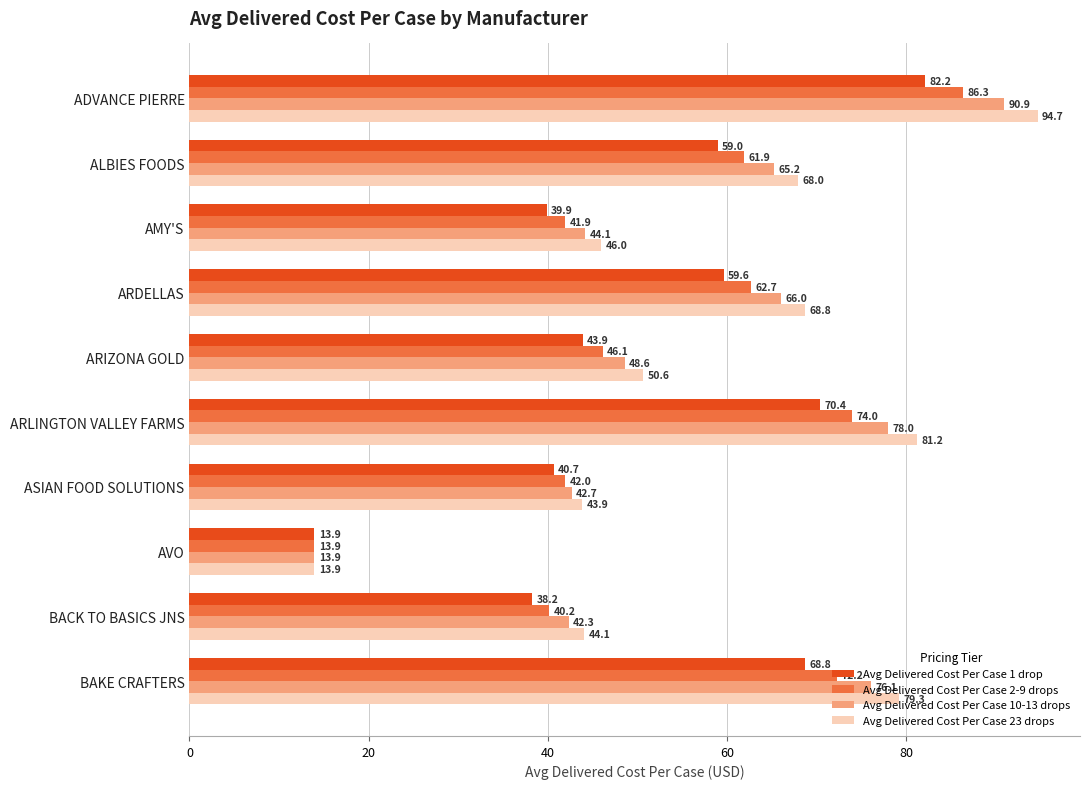

What is the difference between the maximum and second lowest values in the Avg Delivered Cost Per Case 2-9 drops series?

46.1